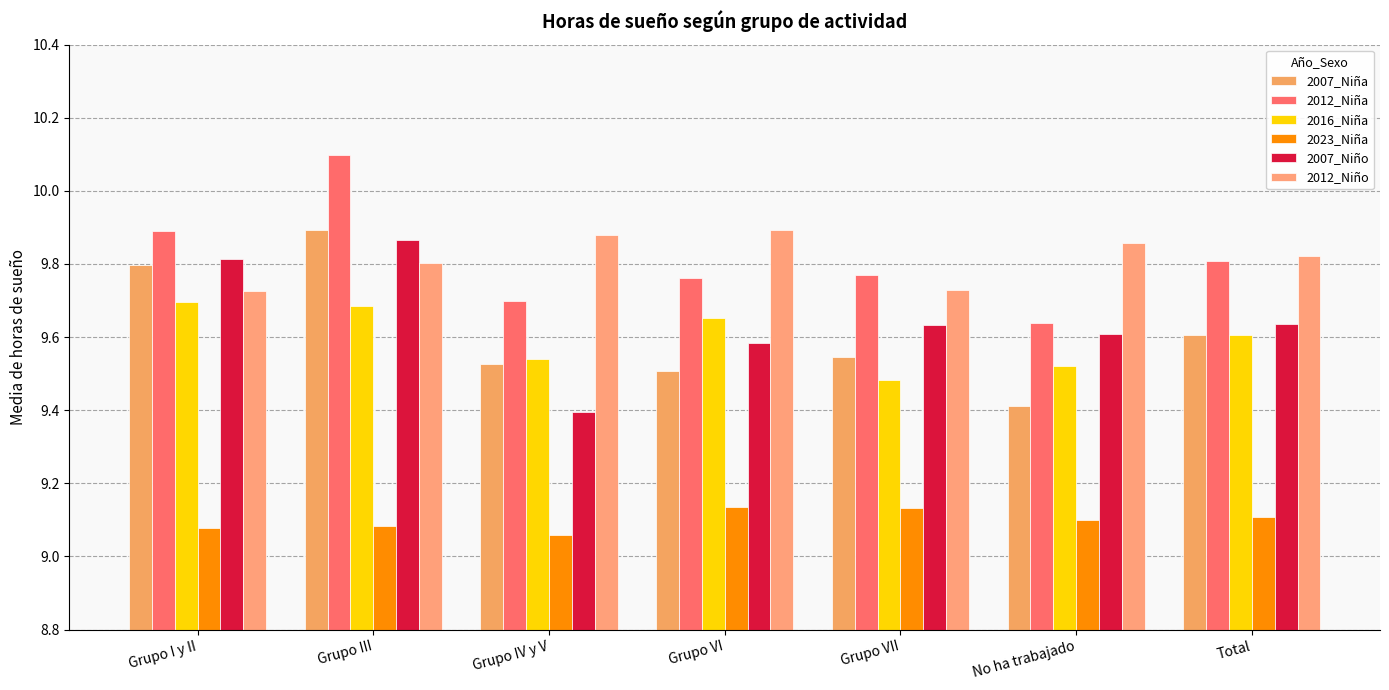

Count the number of categories in the chart.

7